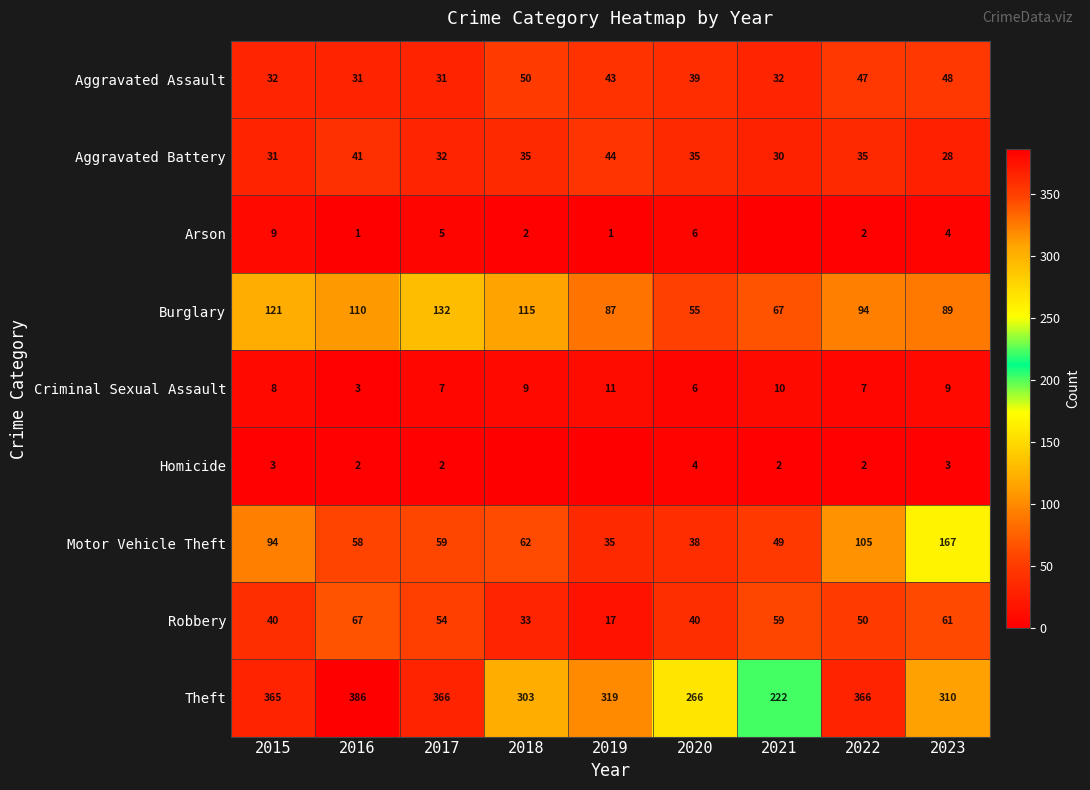

Which category has the highest value in the Motor Vehicle Theft series?

2023